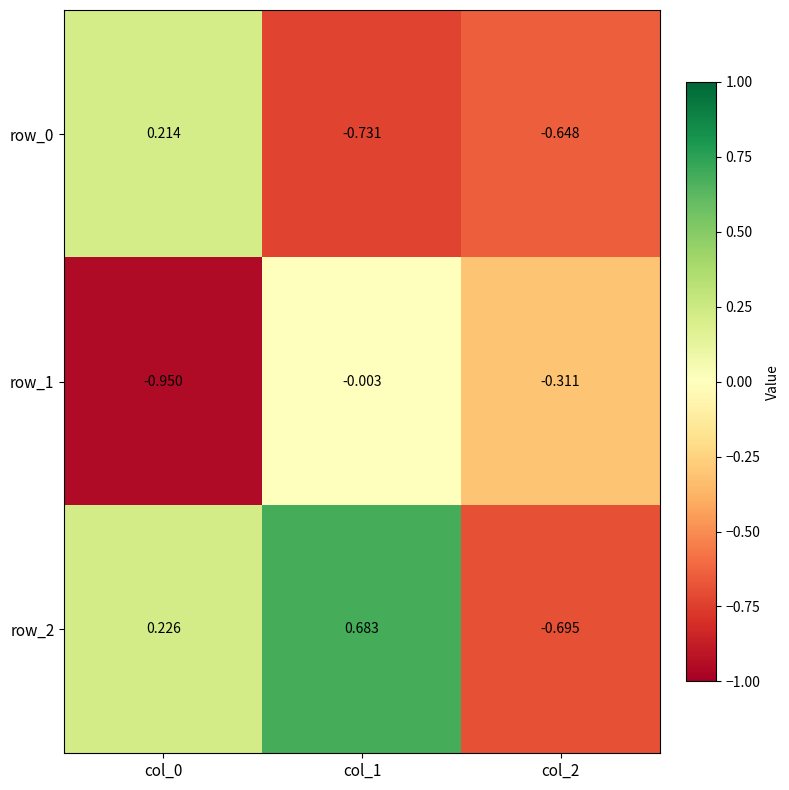

Is the value of row_1 at col_0 greater than the value of row_2 at col_2?

No